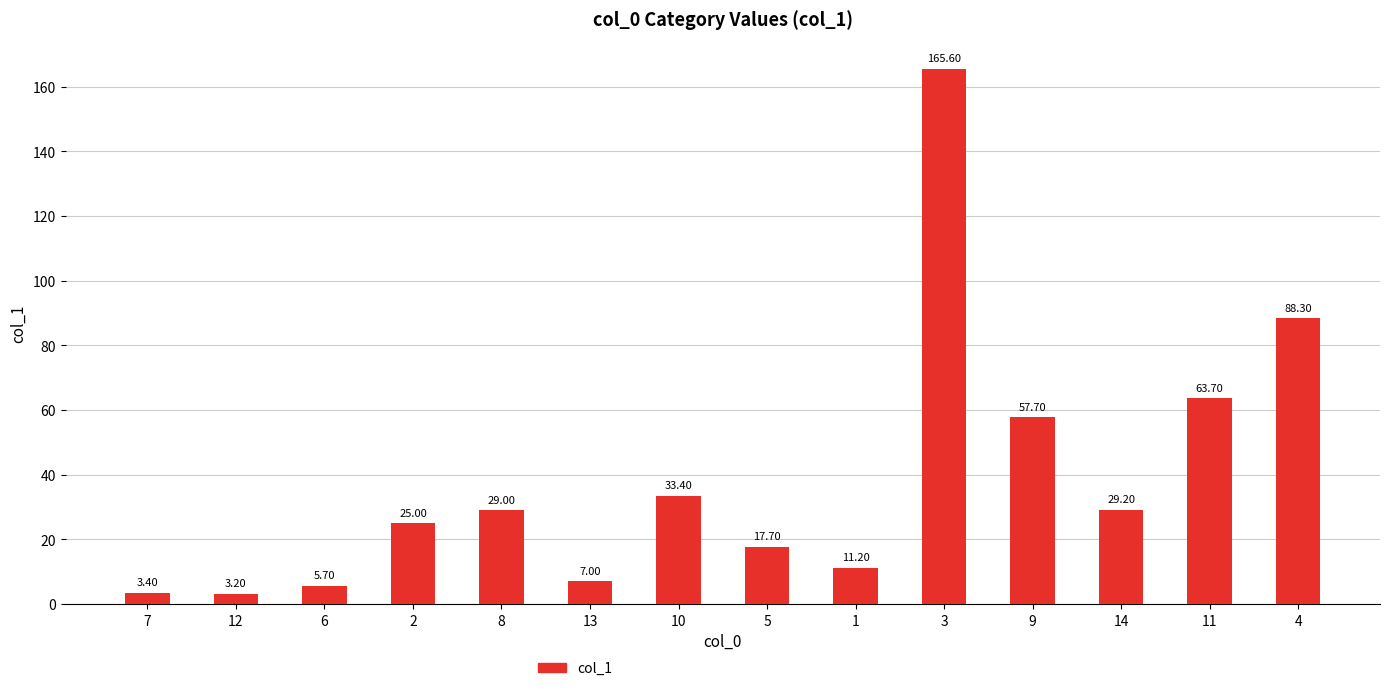

What is the change in value from 10 to 11?

+30.3